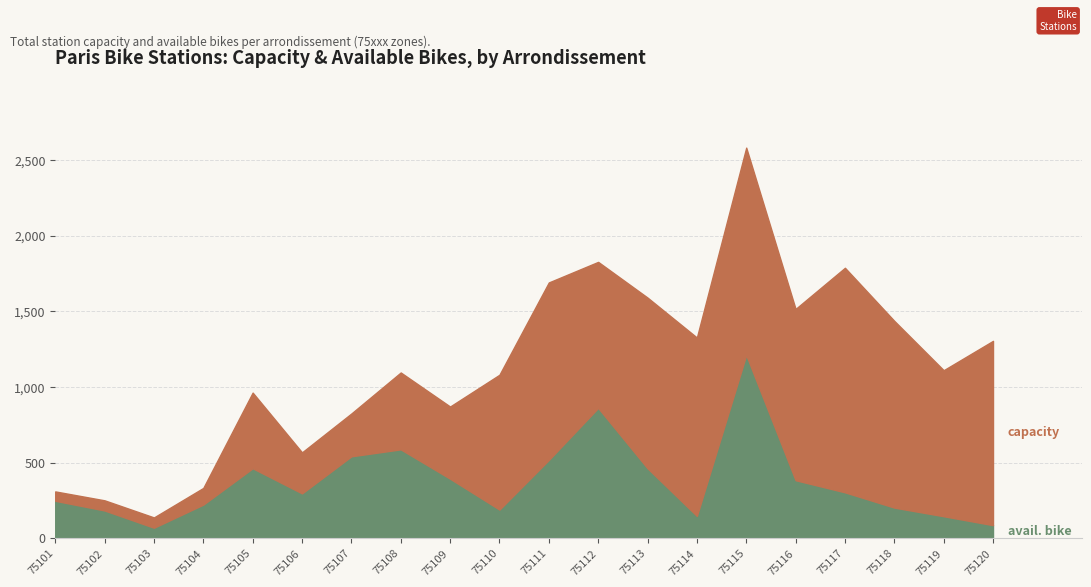

What is the value of the capacity point at the 5th from the left?

964